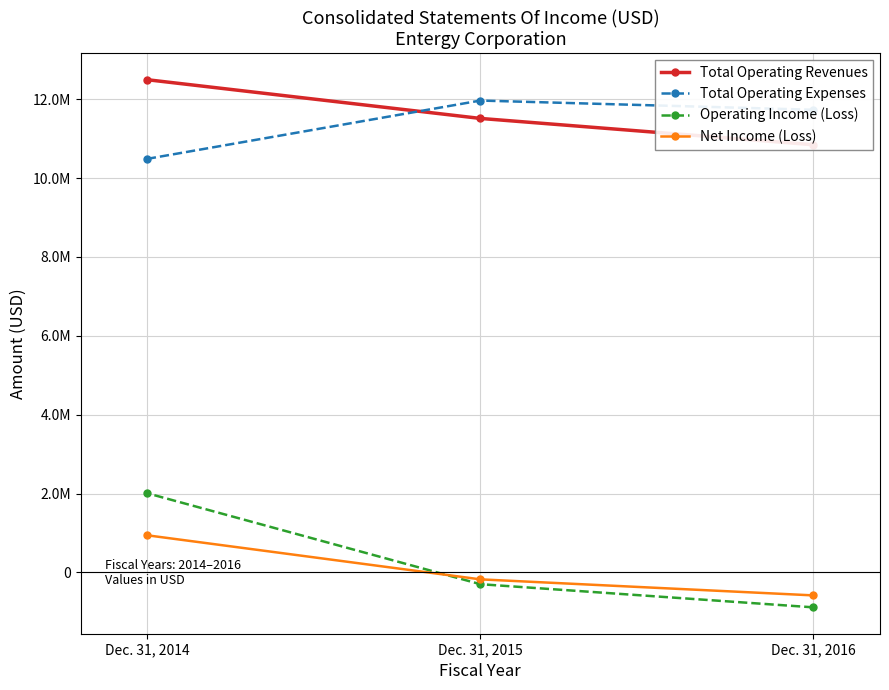

What is the difference between the Operating Income (Loss) values at Dec. 31, 2016 and Dec. 31, 2014?

2893354